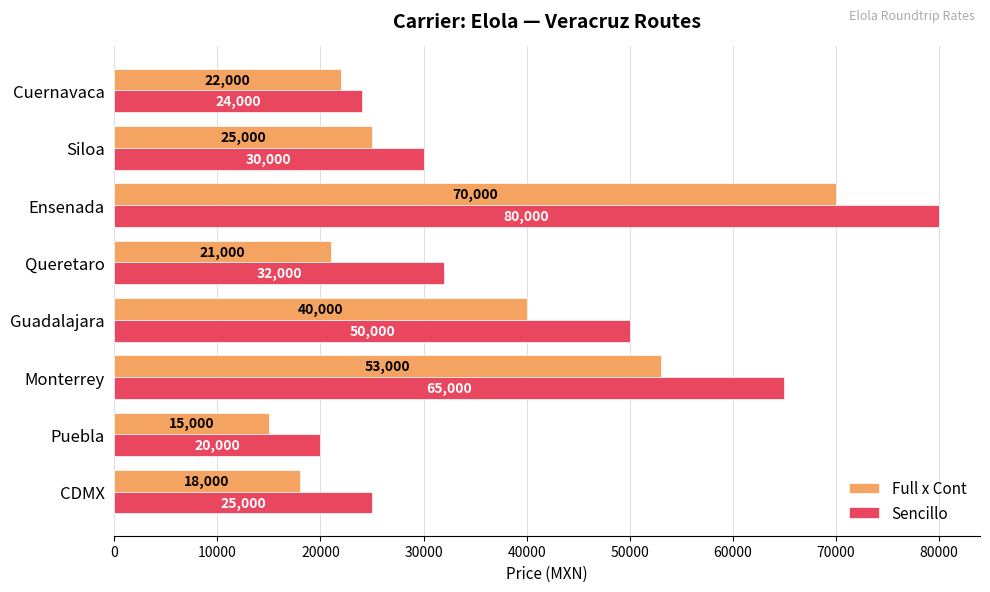

At Cuernavaca, list the series in order from largest to smallest.

Sencillo, Full x Cont